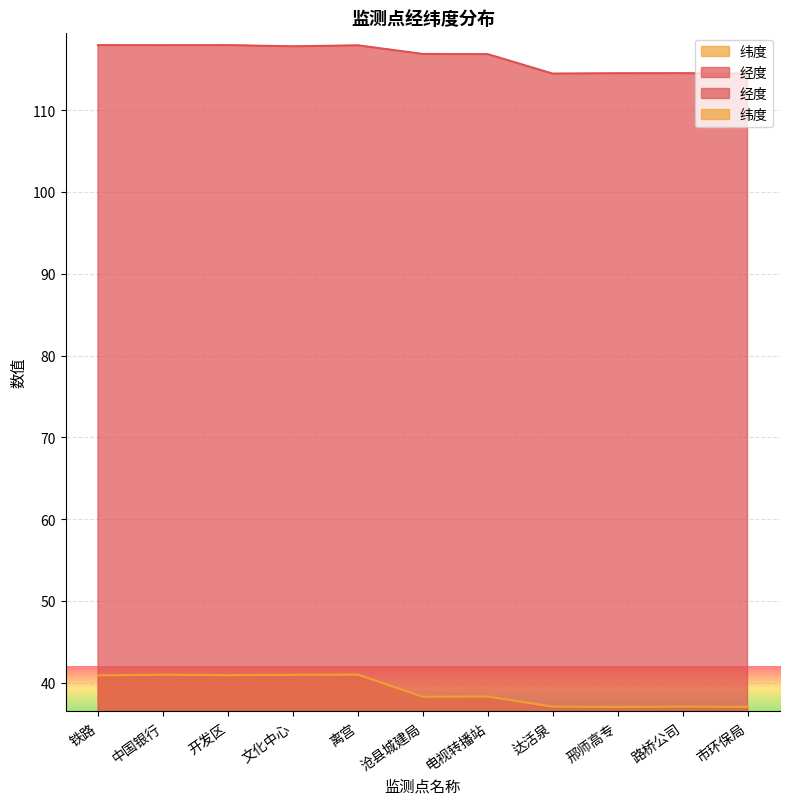

What position from the left is 达活泉?

8